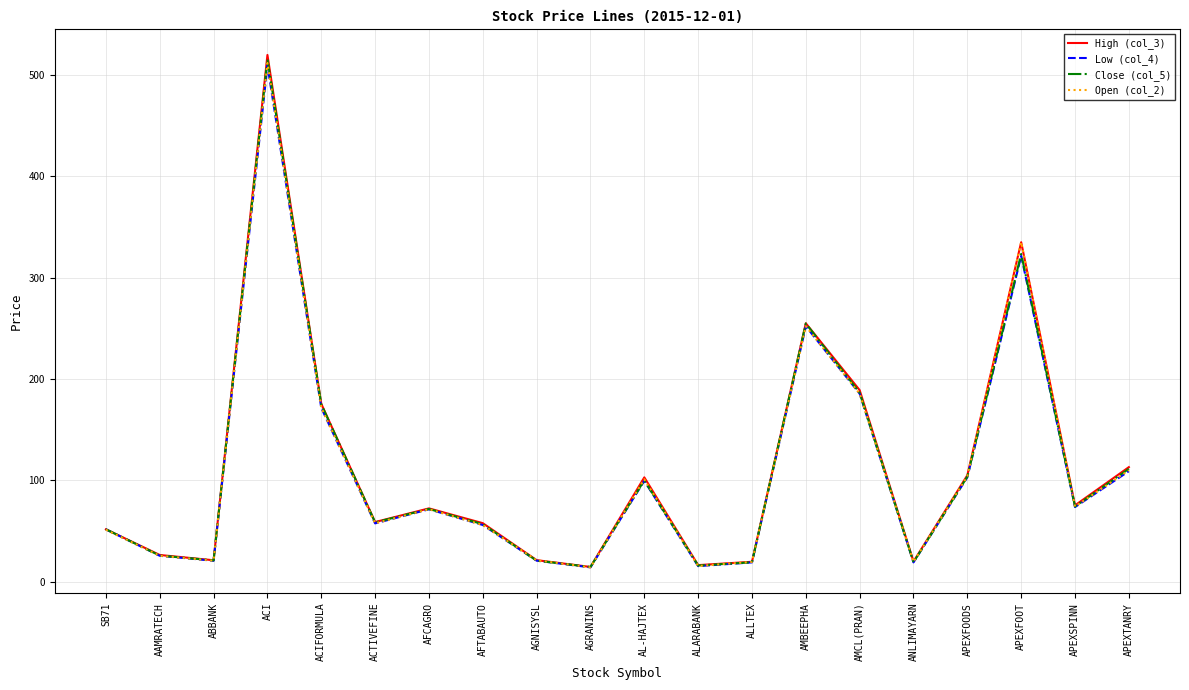

What is the spread (max minus min) of values at APEXFOOT?

13.5